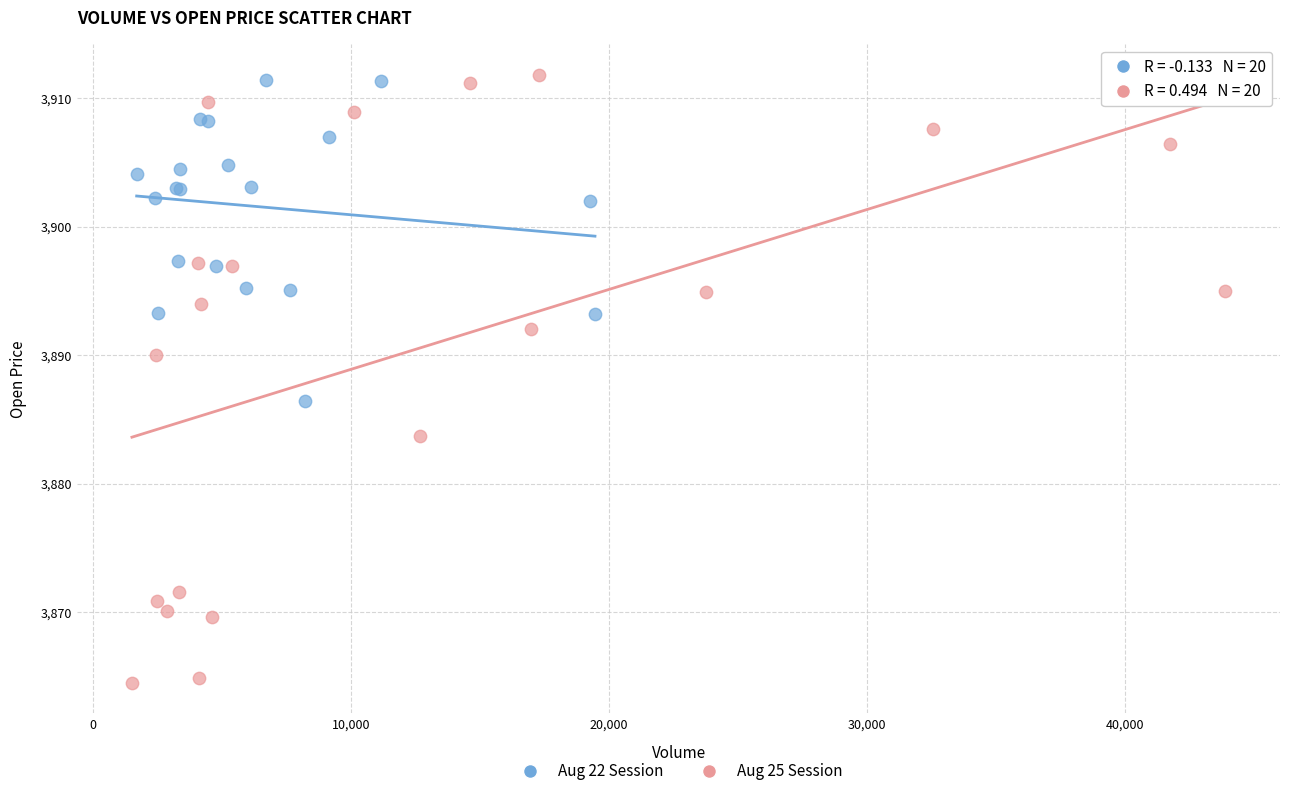

Which series has the largest Y range (max minus min)?

Aug 25 Session